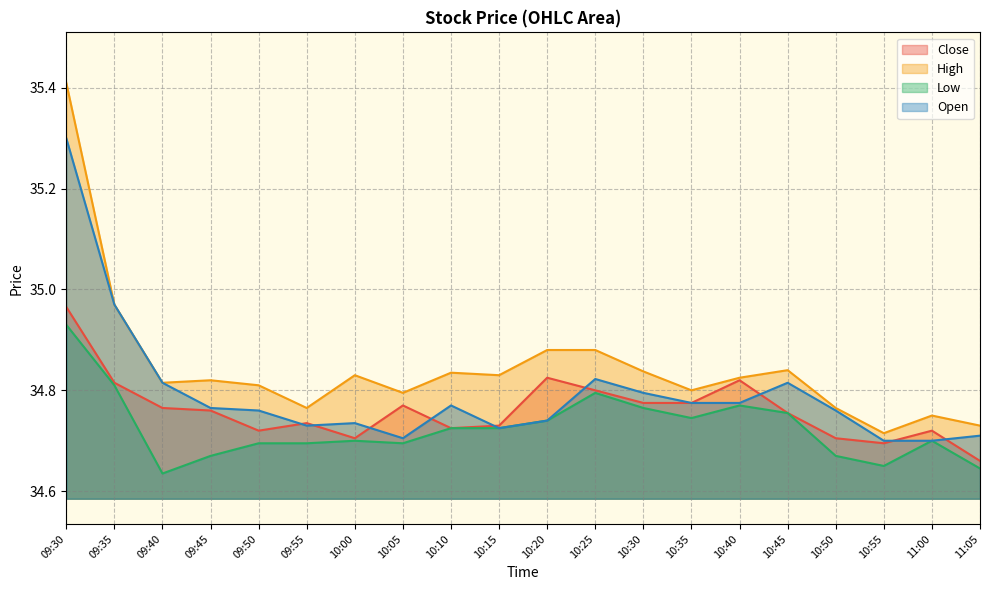

Where is the first local maximum for High?

09:45